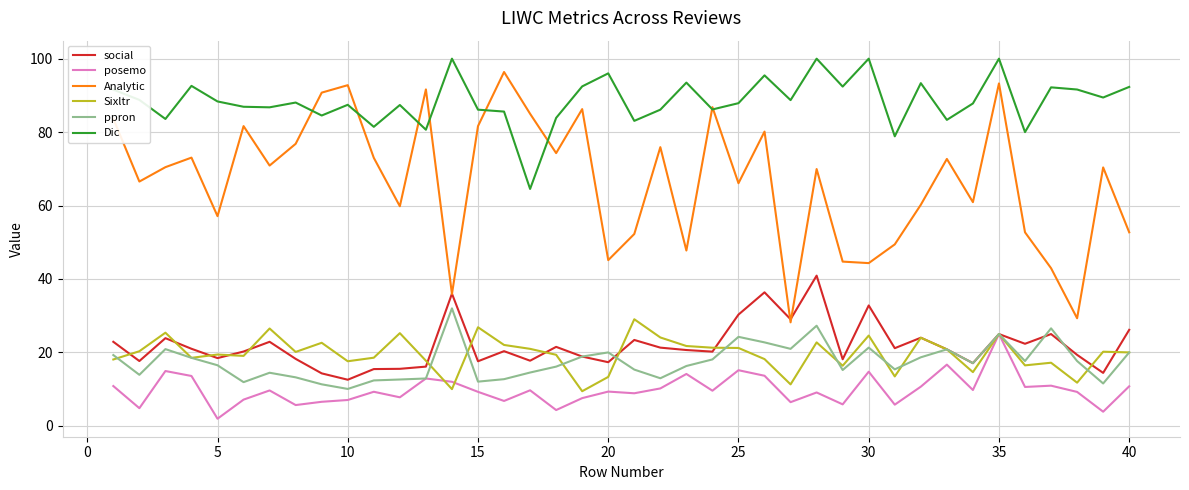

What is the maximum value for Sixltr?

29.0